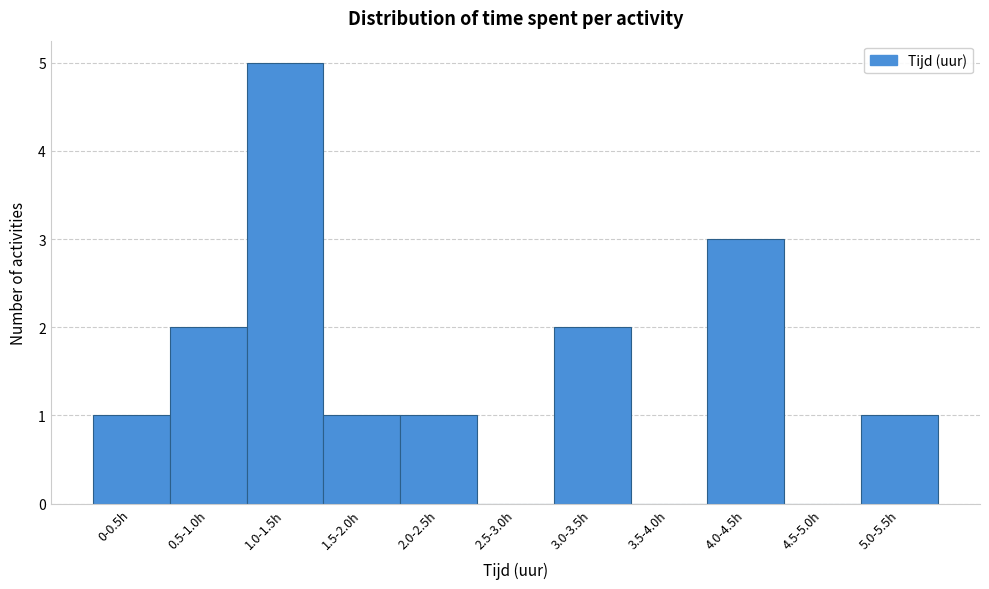

Reading left to right, extract all data points from this chart.

0-0.5h=1	0.5-1.0h=2	1.0-1.5h=5	1.5-2.0h=1	2.0-2.5h=1	2.5-3.0h=0	3.0-3.5h=2	3.5-4.0h=0	4.0-4.5h=3	4.5-5.0h=0	5.0-5.5h=1